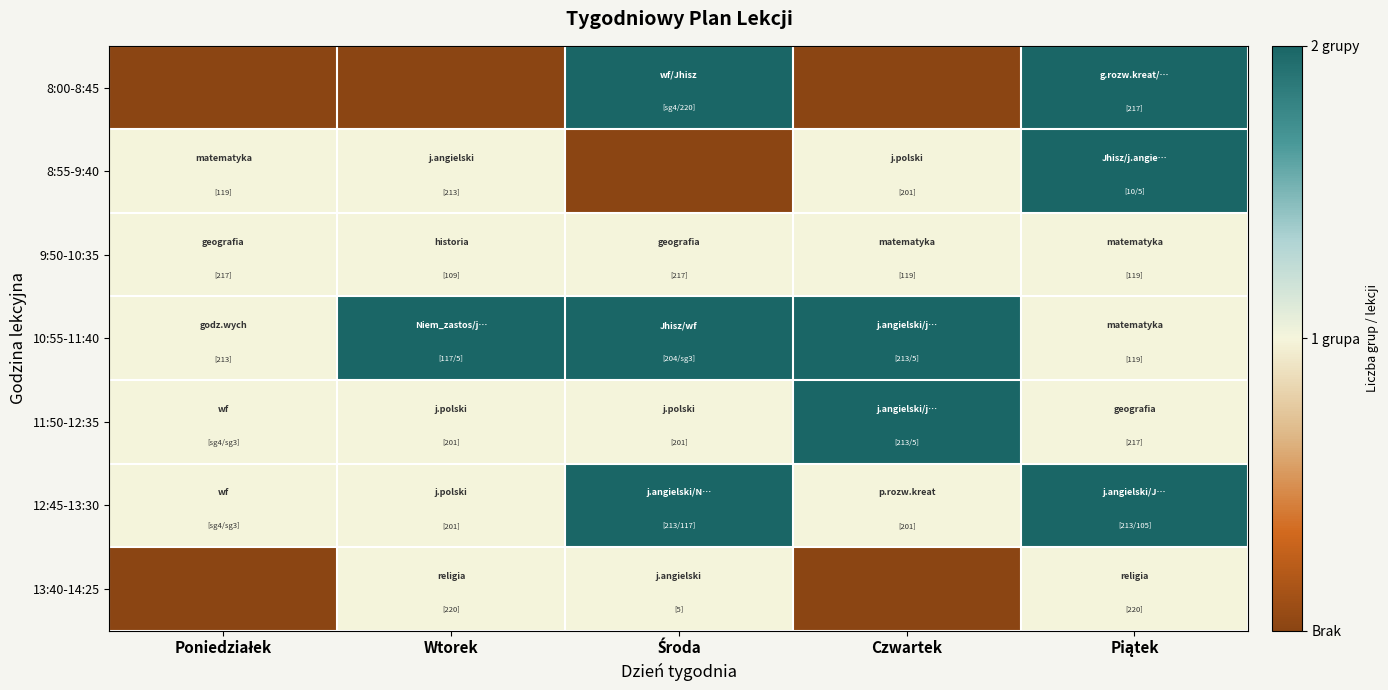

Reading left to right, extract all data points from this chart.

8:00-8:45: Poniedziałek=0	Wtorek=0	Środa=2	Czwartek=0	Piątek=2
8:55-9:40: Poniedziałek=1	Wtorek=1	Środa=0	Czwartek=1	Piątek=2
9:50-10:35: Poniedziałek=1	Wtorek=1	Środa=1	Czwartek=1	Piątek=1
10:55-11:40: Poniedziałek=1	Wtorek=2	Środa=2	Czwartek=2	Piątek=1
11:50-12:35: Poniedziałek=1	Wtorek=1	Środa=1	Czwartek=2	Piątek=1
12:45-13:30: Poniedziałek=1	Wtorek=1	Środa=2	Czwartek=1	Piątek=2
13:40-14:25: Poniedziałek=0	Wtorek=1	Środa=1	Czwartek=0	Piątek=1